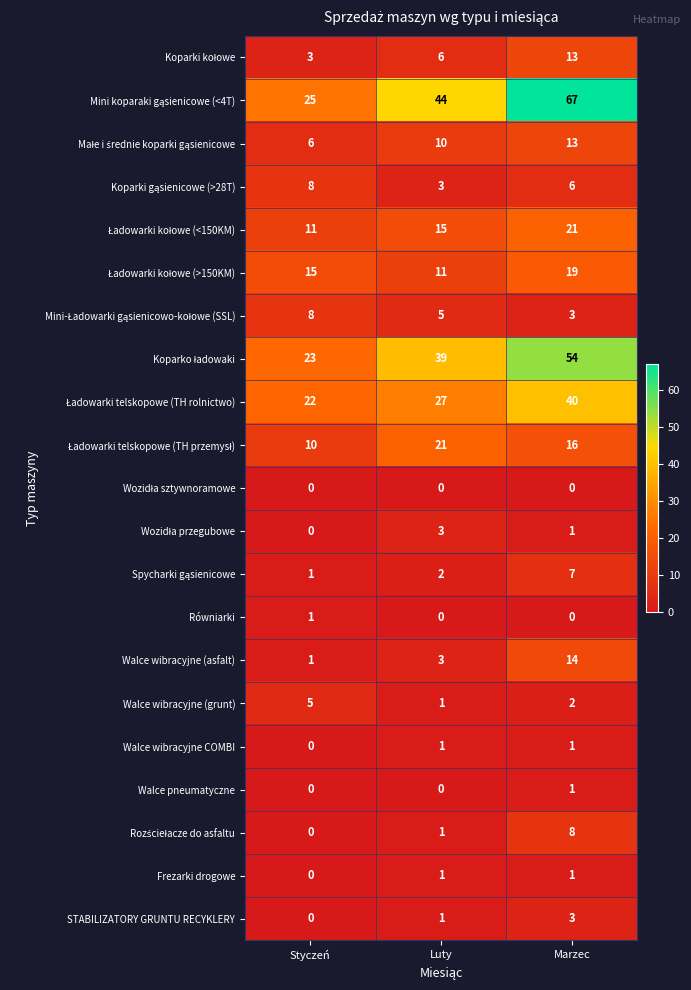

Where is STABILIZATORY GRUNTU RECYKLERY nearest to the value 1?

Luty